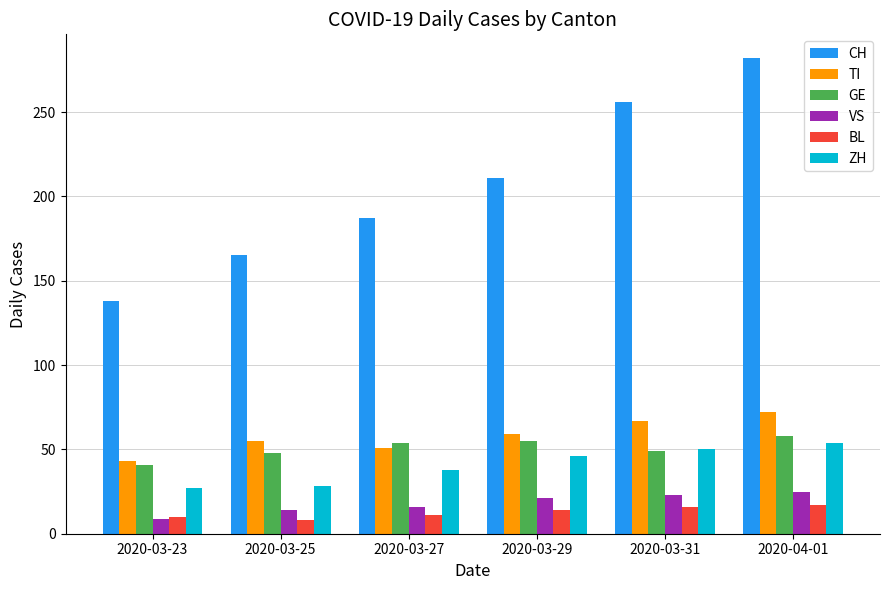

List the series in order of their peak value, lowest first.

BL, VS, ZH, GE, TI, CH